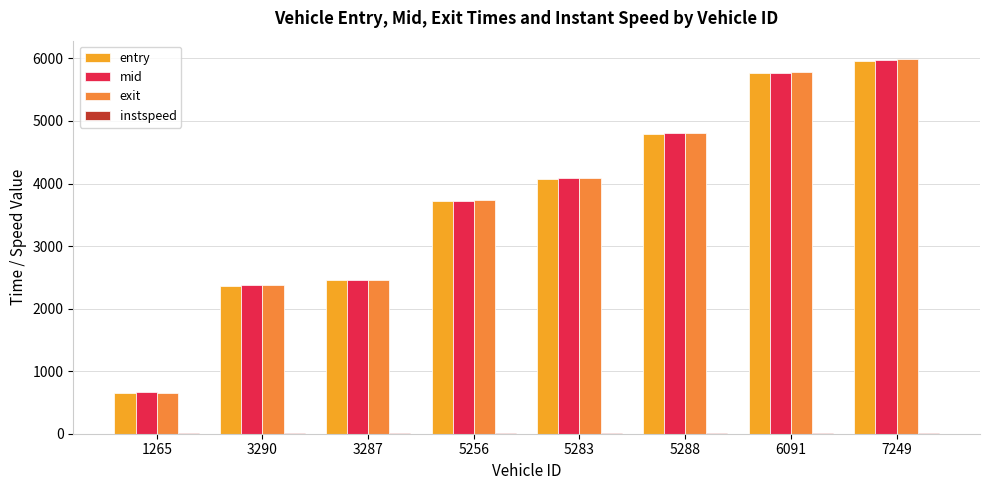

Does the chart contain stacked bars?

No